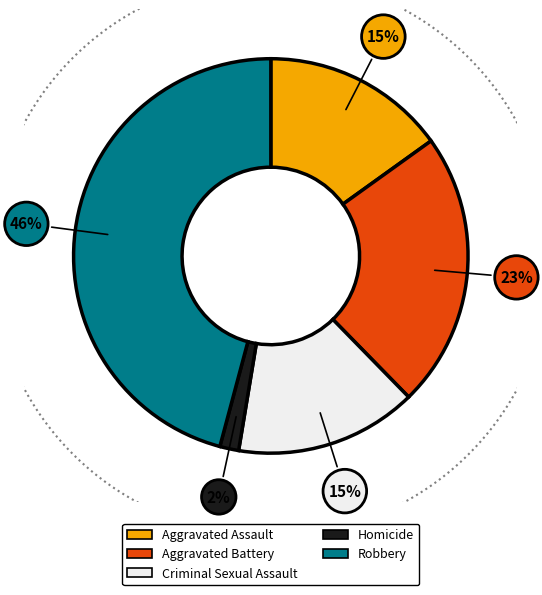

Is Robbery the majority of the pie?

No